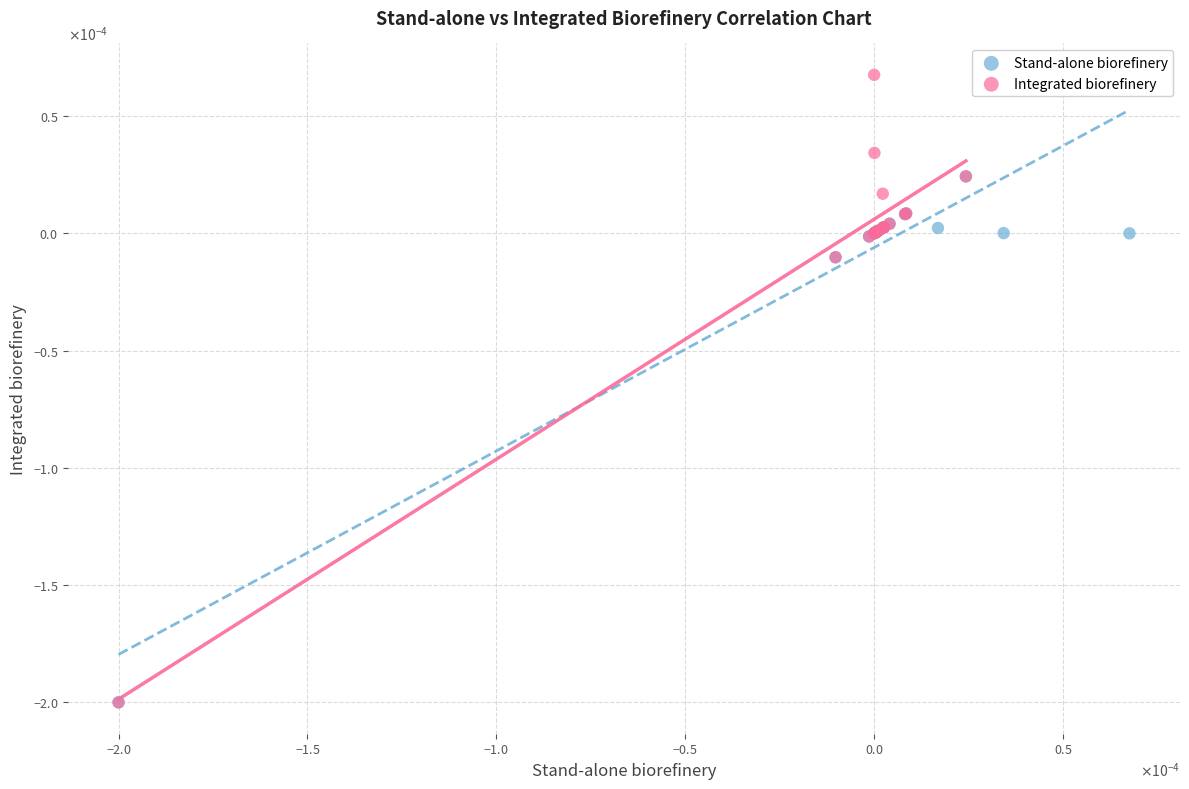

What are all the series names shown in the legend?

Stand-alone biorefinery, Integrated biorefinery